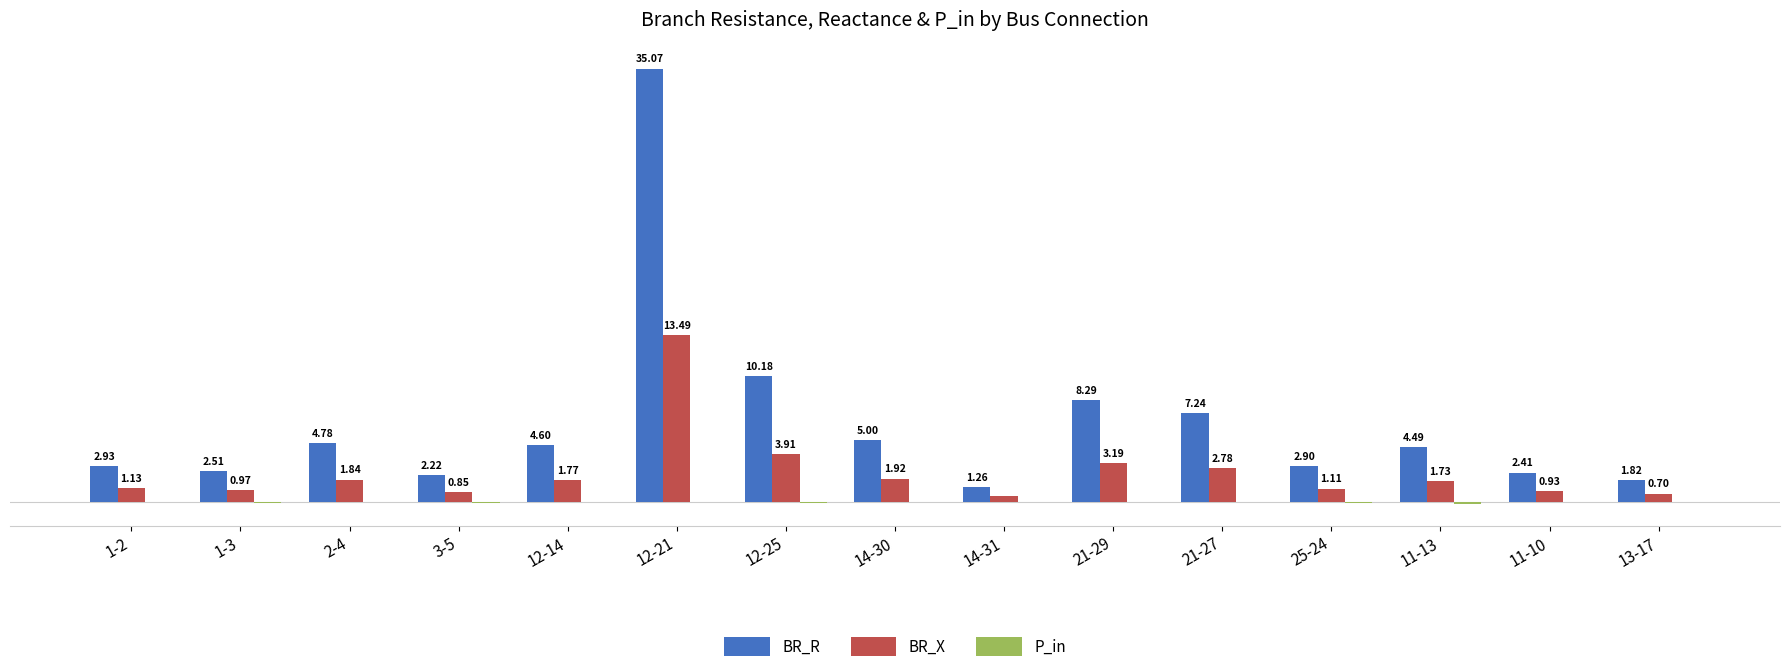

At which category is the sum across all series the highest?

12-21